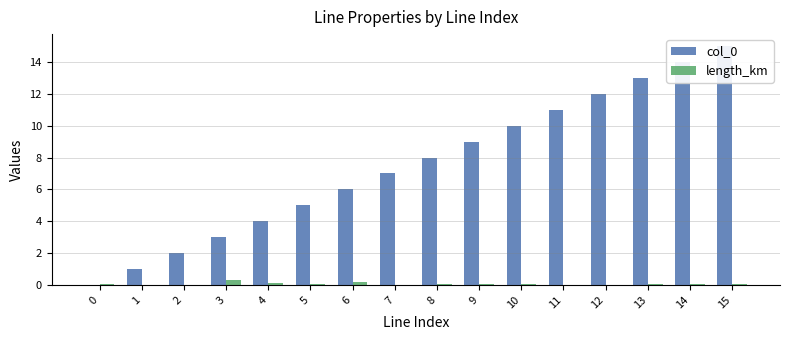

What is the difference between the maximum and minimum values in the col_0 series?

15.0